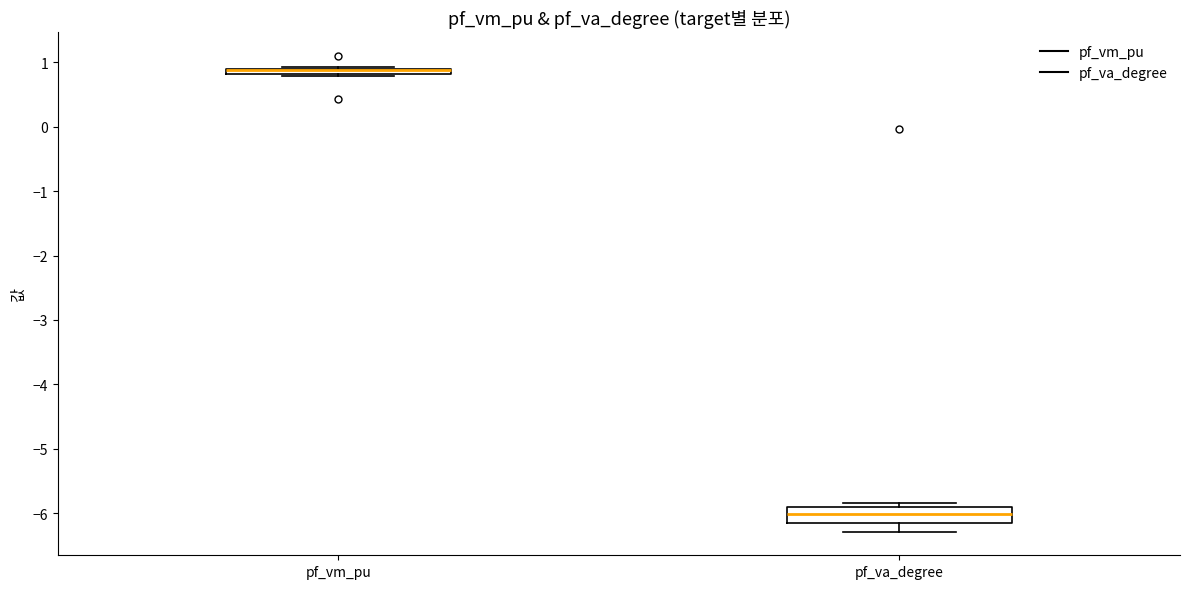

Where is the upper edge of the box for pf_va_degree on the y-axis? The values are not printed on the chart, so give them approximately, as read against the axis.

-5.9